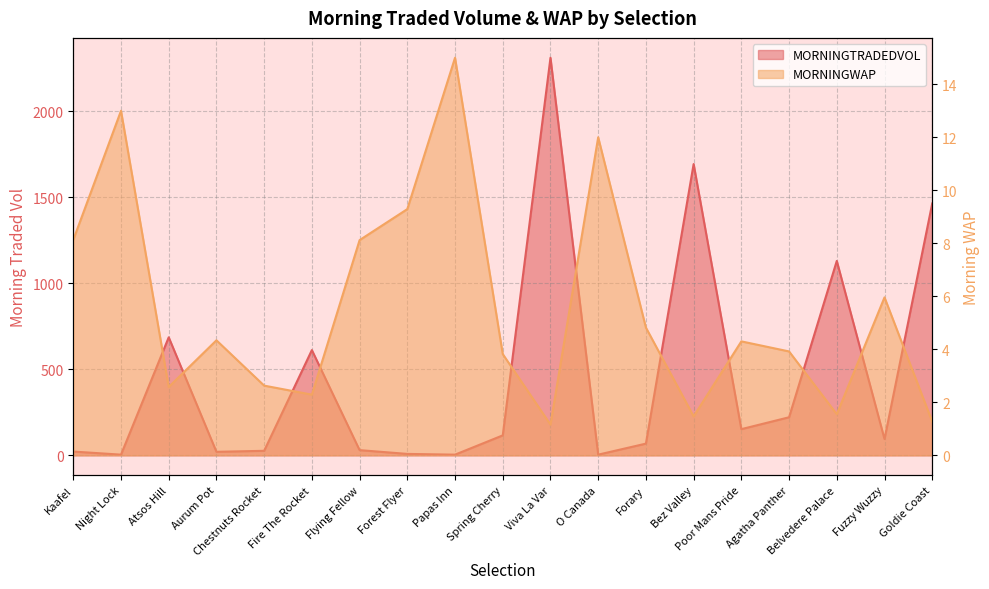

How many data points in MORNINGWAP are less than 4?

9